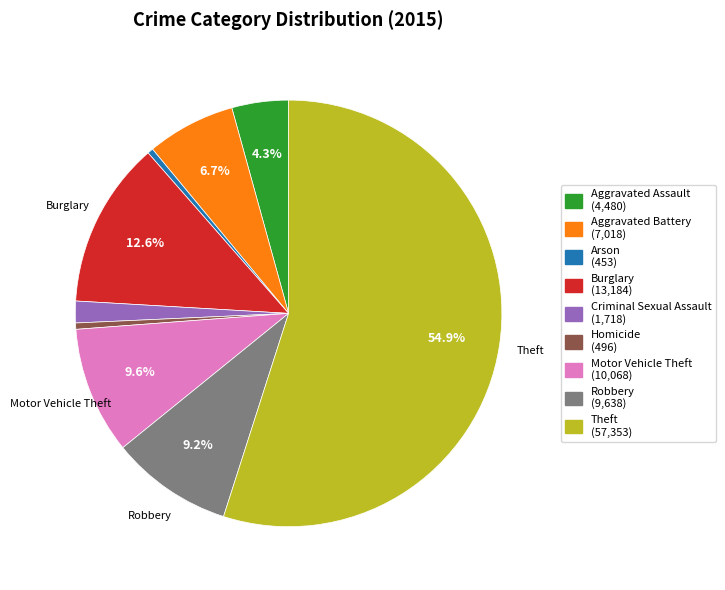

Count the number of slices in the pie.

9